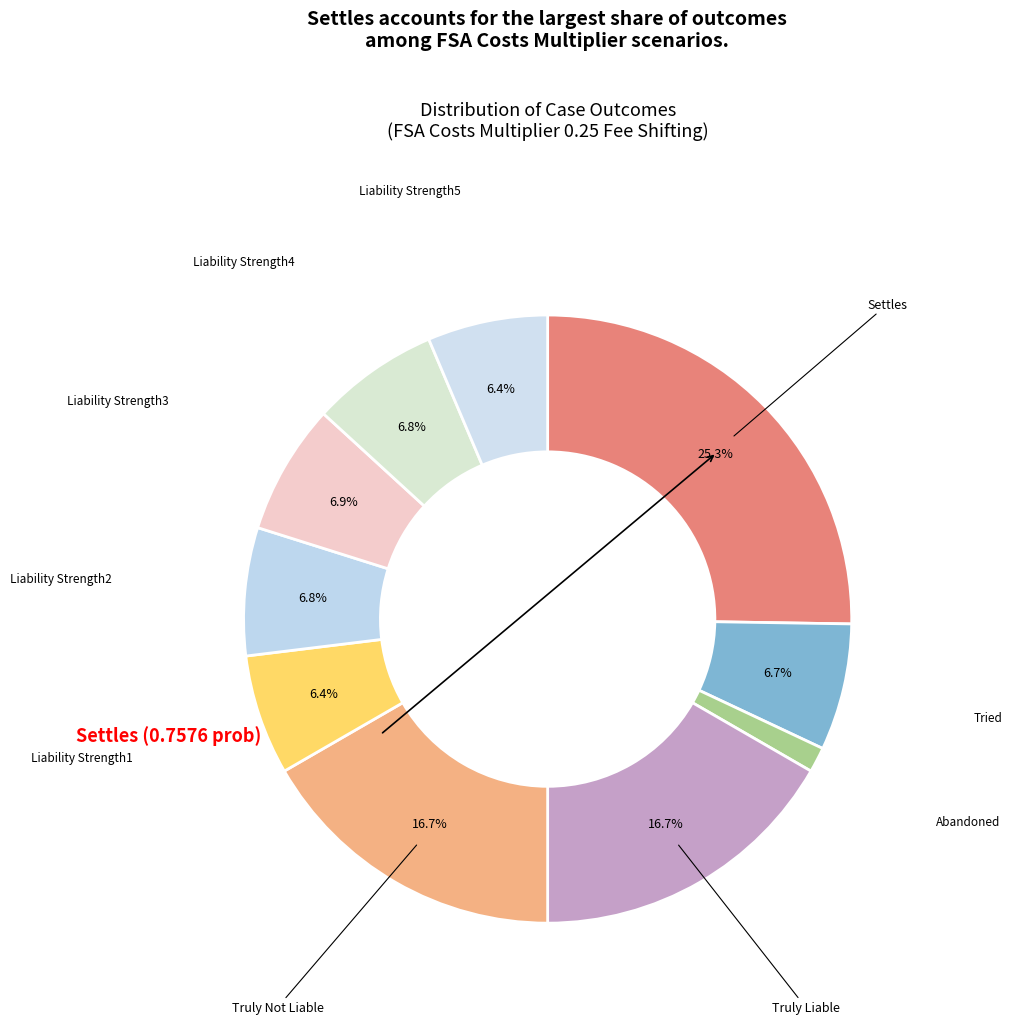

What is the total percentage of Truly Not Liable and Liability Strength2?

23.5%